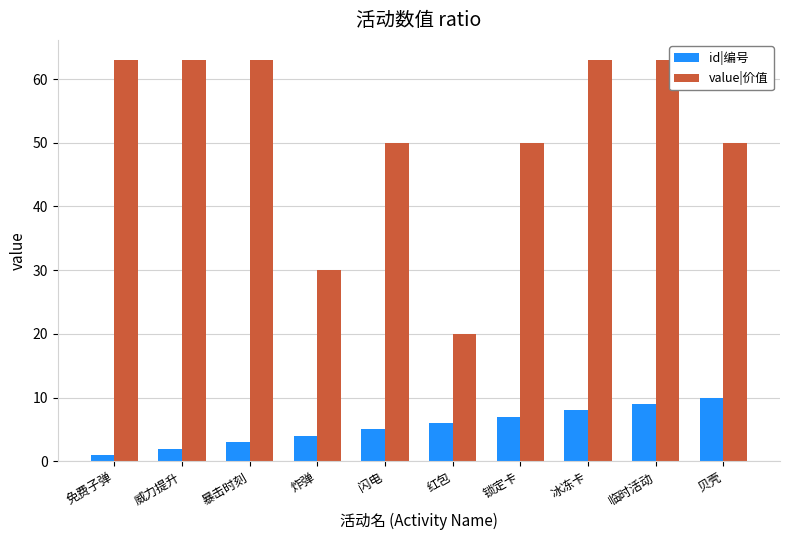

Reading right to left, extract all data points from this chart.

id|编号: 贝壳=10	临时活动=9	冰冻卡=8	锁定卡=7	红包=6	闪电=5	炸弹=4	暴击时刻=3	威力提升=2	免费子弹=1
value|价值: 贝壳=50	临时活动=63	冰冻卡=63	锁定卡=50	红包=20	闪电=50	炸弹=30	暴击时刻=63	威力提升=63	免费子弹=63